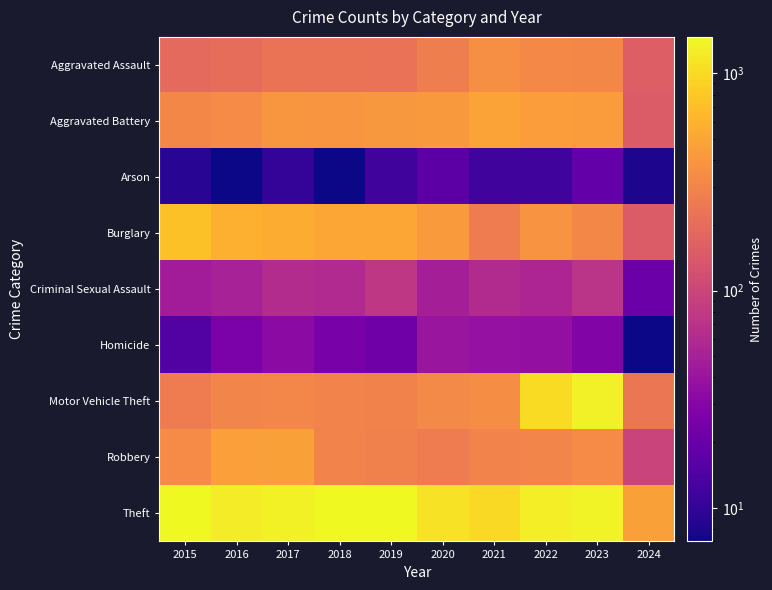

What is the total value across all series at 2018?

3272